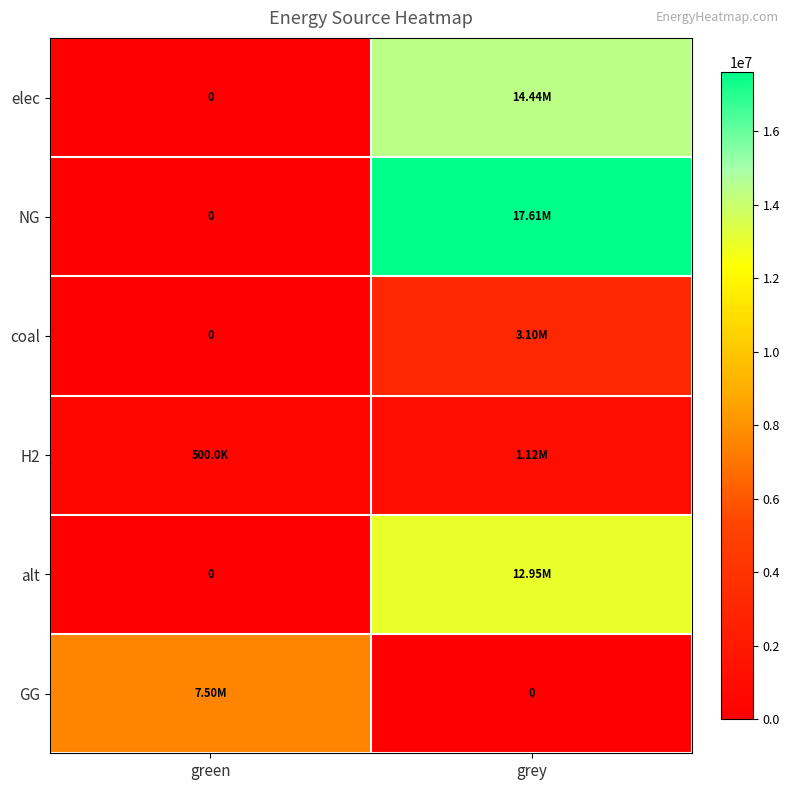

How many data points in GG are less than 7500000?

1